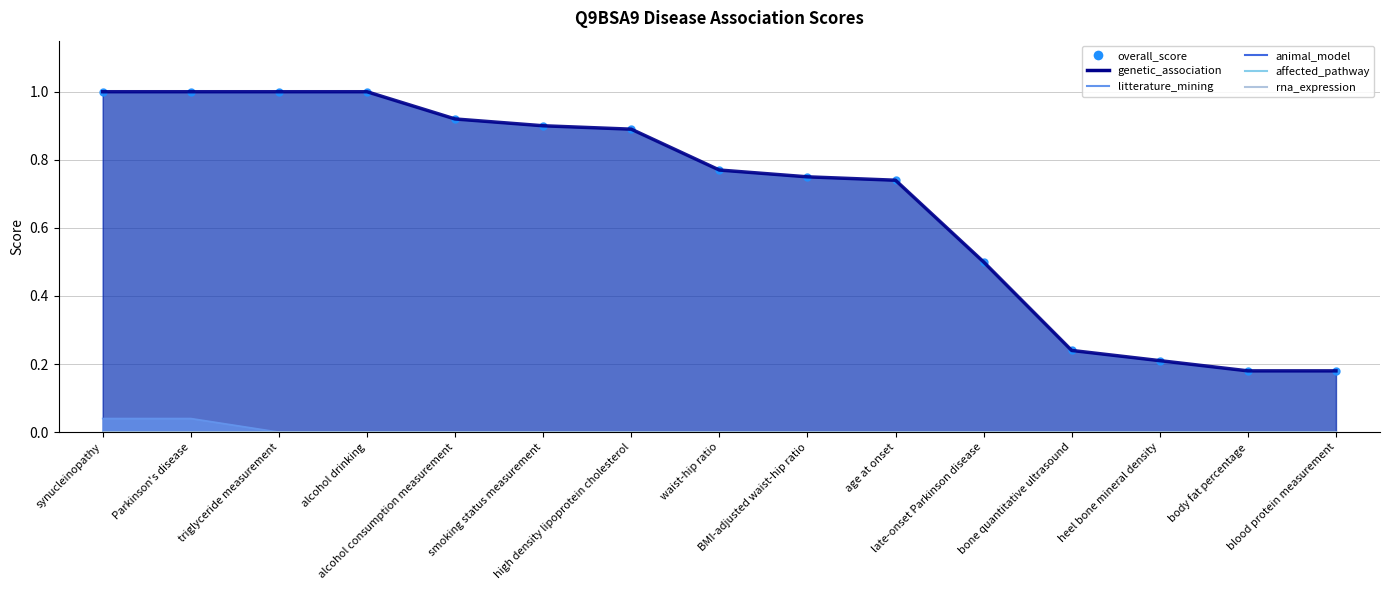

Reading left to right, list all the values displayed in this chart.

overall_score (line): synucleinopathy=1.0	Parkinson's disease=1.0	triglyceride measurement=1.0	alcohol drinking=1.0	alcohol consumption measurement=0.9	smoking status measurement=0.9	high density lipoprotein cholesterol=0.9	waist-hip ratio=0.8	BMI-adjusted waist-hip ratio=0.8	age at onset=0.7	late-onset Parkinson disease=0.5	bone quantitative ultrasound=0.2	heel bone mineral density=0.2	body fat percentage=0.2	blood protein measurement=0.2
genetic_association (line): synucleinopathy=1.0	Parkinson's disease=1.0	triglyceride measurement=1.0	alcohol drinking=1.0	alcohol consumption measurement=0.9	smoking status measurement=0.9	high density lipoprotein cholesterol=0.9	waist-hip ratio=0.8	BMI-adjusted waist-hip ratio=0.8	age at onset=0.7	late-onset Parkinson disease=0.5	bone quantitative ultrasound=0.2	heel bone mineral density=0.2	body fat percentage=0.2	blood protein measurement=0.2
litterature_mining (line): synucleinopathy=0.0	Parkinson's disease=0.0	triglyceride measurement=0.0	alcohol drinking=0.0	alcohol consumption measurement=0.0	smoking status measurement=0.0	high density lipoprotein cholesterol=0.0	waist-hip ratio=0.0	BMI-adjusted waist-hip ratio=0.0	age at onset=0.0	late-onset Parkinson disease=0.0	bone quantitative ultrasound=0.0	heel bone mineral density=0.0	body fat percentage=0.0	blood protein measurement=0.0
animal_model (line): synucleinopathy=0.0	Parkinson's disease=0.0	triglyceride measurement=0.0	alcohol drinking=0.0	alcohol consumption measurement=0.0	smoking status measurement=0.0	high density lipoprotein cholesterol=0.0	waist-hip ratio=0.0	BMI-adjusted waist-hip ratio=0.0	age at onset=0.0	late-onset Parkinson disease=0.0	bone quantitative ultrasound=0.0	heel bone mineral density=0.0	body fat percentage=0.0	blood protein measurement=0.0
affected_pathway (line): synucleinopathy=0.0	Parkinson's disease=0.0	triglyceride measurement=0.0	alcohol drinking=0.0	alcohol consumption measurement=0.0	smoking status measurement=0.0	high density lipoprotein cholesterol=0.0	waist-hip ratio=0.0	BMI-adjusted waist-hip ratio=0.0	age at onset=0.0	late-onset Parkinson disease=0.0	bone quantitative ultrasound=0.0	heel bone mineral density=0.0	body fat percentage=0.0	blood protein measurement=0.0
rna_expression (line): synucleinopathy=0.0	Parkinson's disease=0.0	triglyceride measurement=0.0	alcohol drinking=0.0	alcohol consumption measurement=0.0	smoking status measurement=0.0	high density lipoprotein cholesterol=0.0	waist-hip ratio=0.0	BMI-adjusted waist-hip ratio=0.0	age at onset=0.0	late-onset Parkinson disease=0.0	bone quantitative ultrasound=0.0	heel bone mineral density=0.0	body fat percentage=0.0	blood protein measurement=0.0